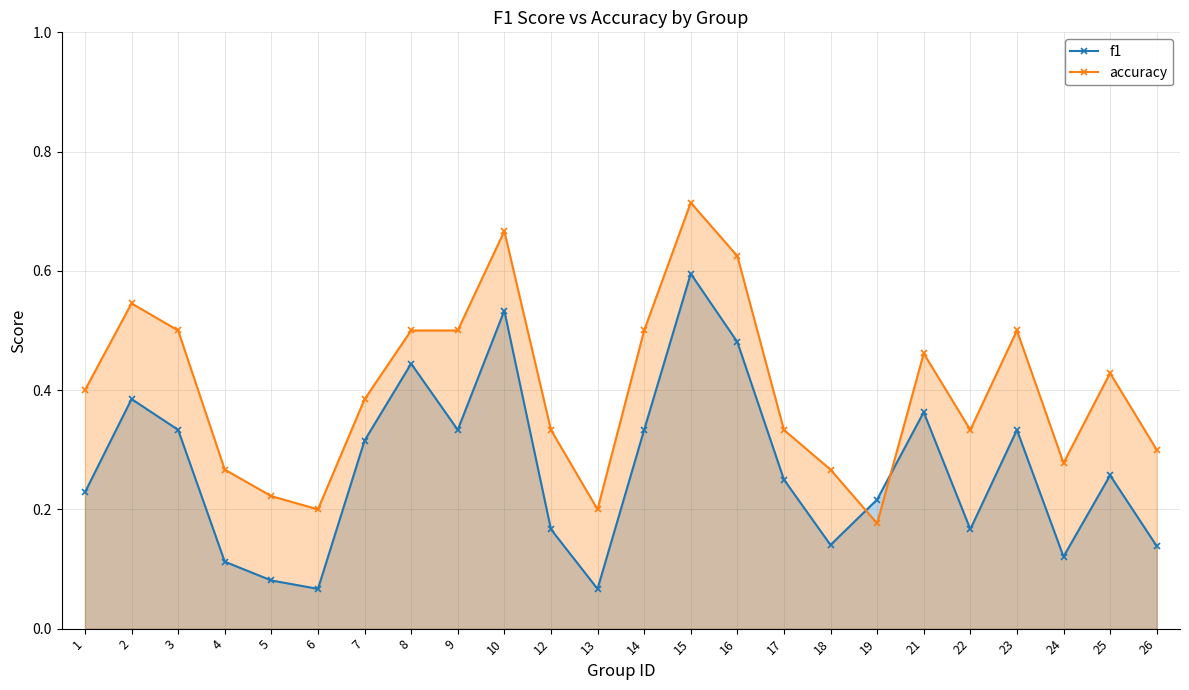

What is the approximate value of accuracy at 15?

0.7